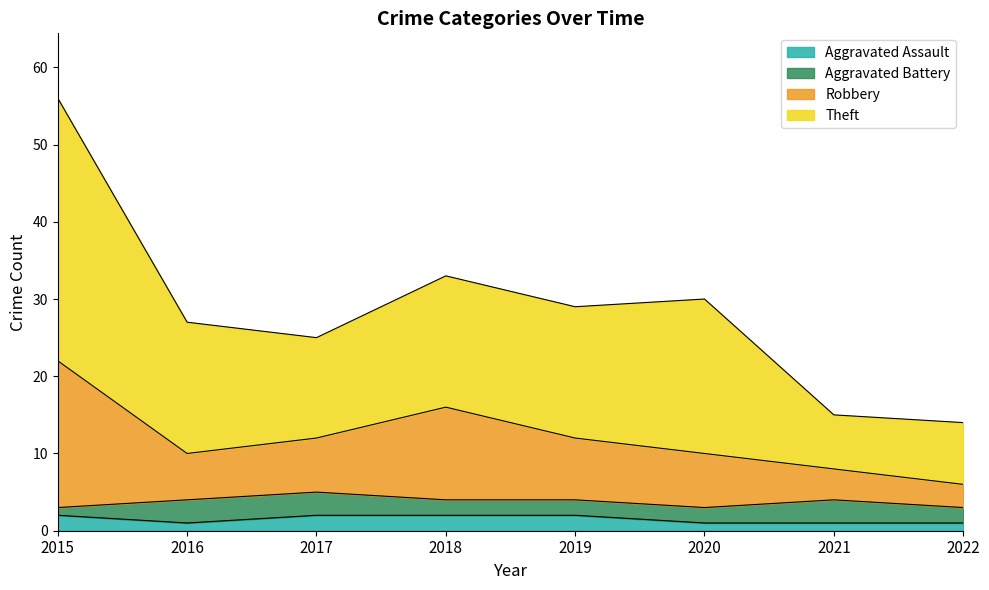

At which category is the sum across all series the highest?

2015